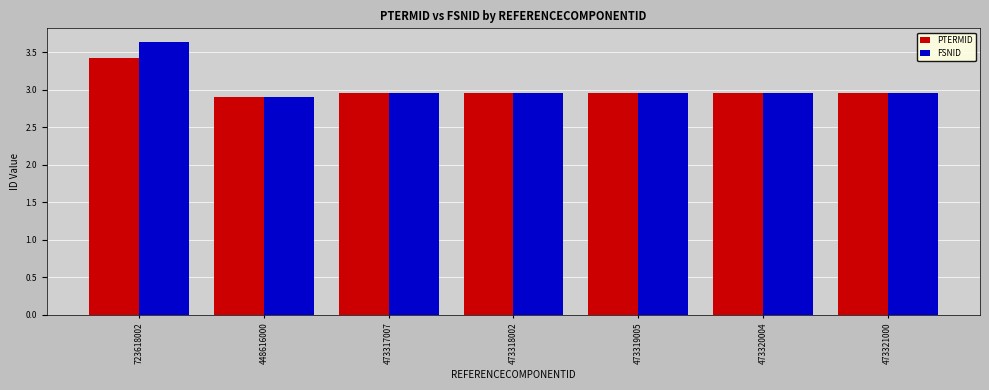

Rank the series by their maximum value, from lowest to highest.

PTERMID, FSNID